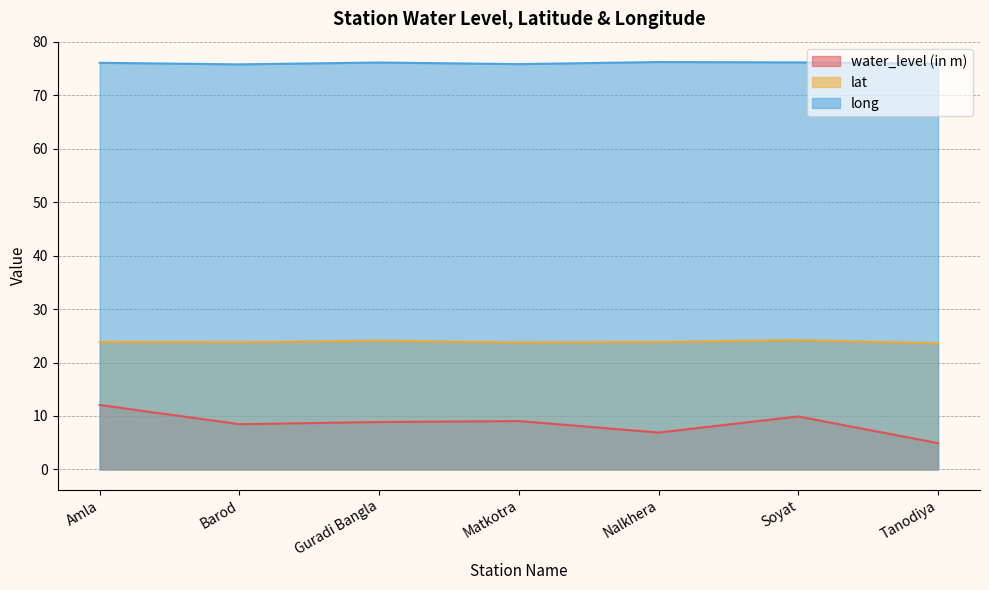

How many data points does each series have?

7